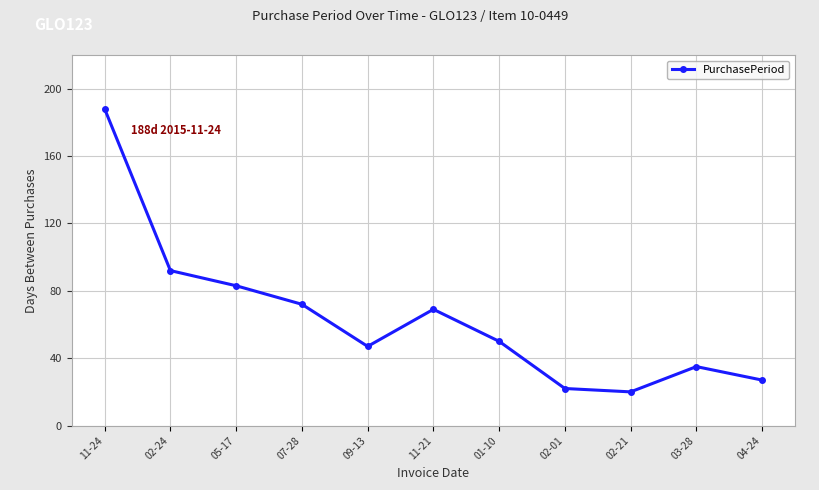

At which category does the data reach its first local peak?

11-21